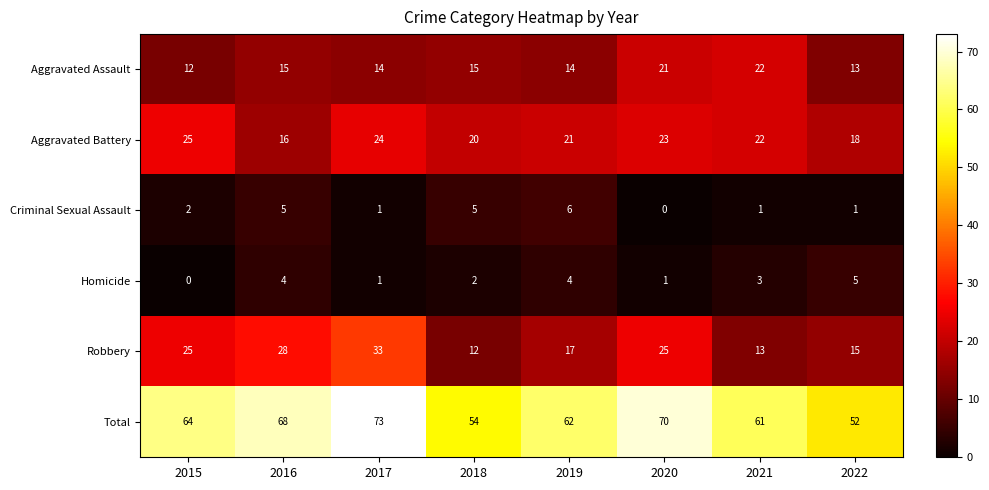

What is the sum of the Aggravated Battery values at 2015 and 2021?

47